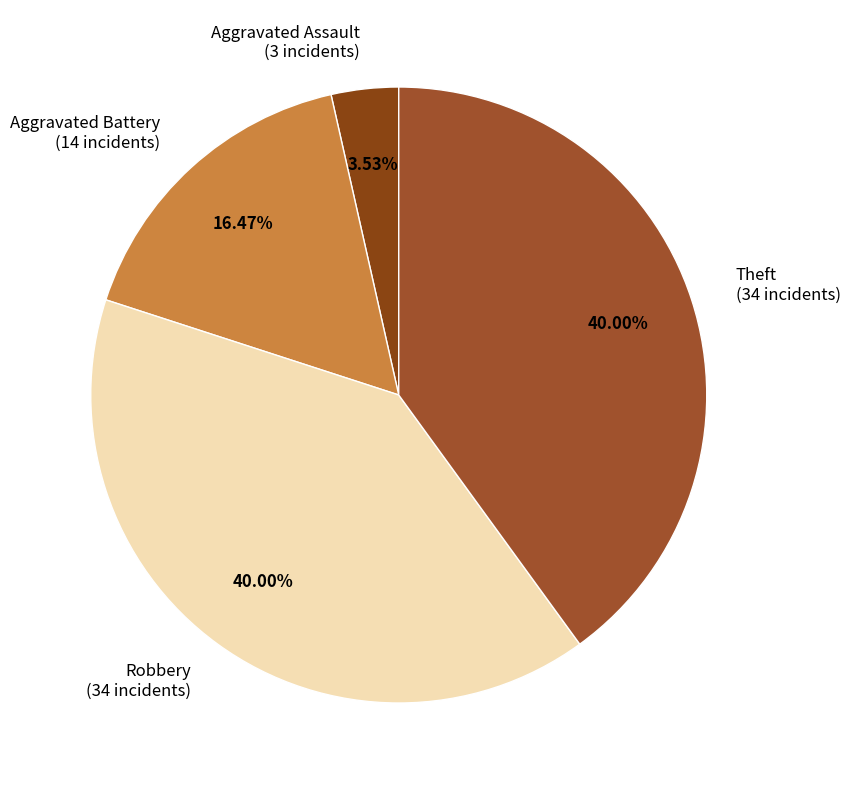

Is there any slice that represents more than half of the pie?

No